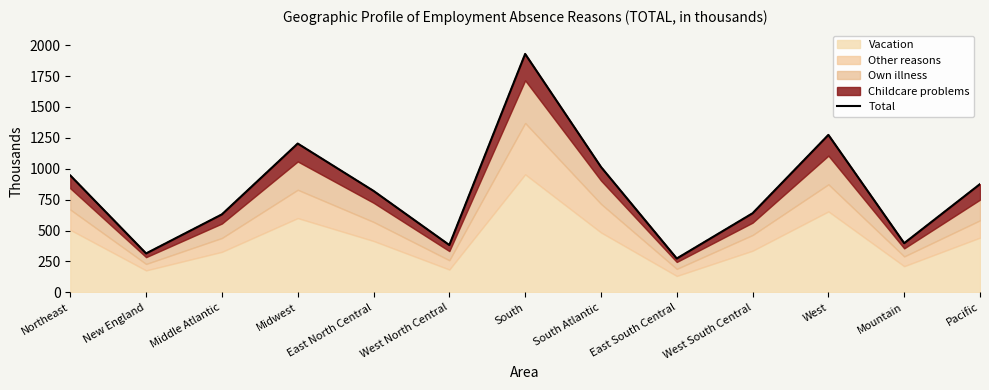

The chart shows a value of 361 at South Atlantic. True or false?

False